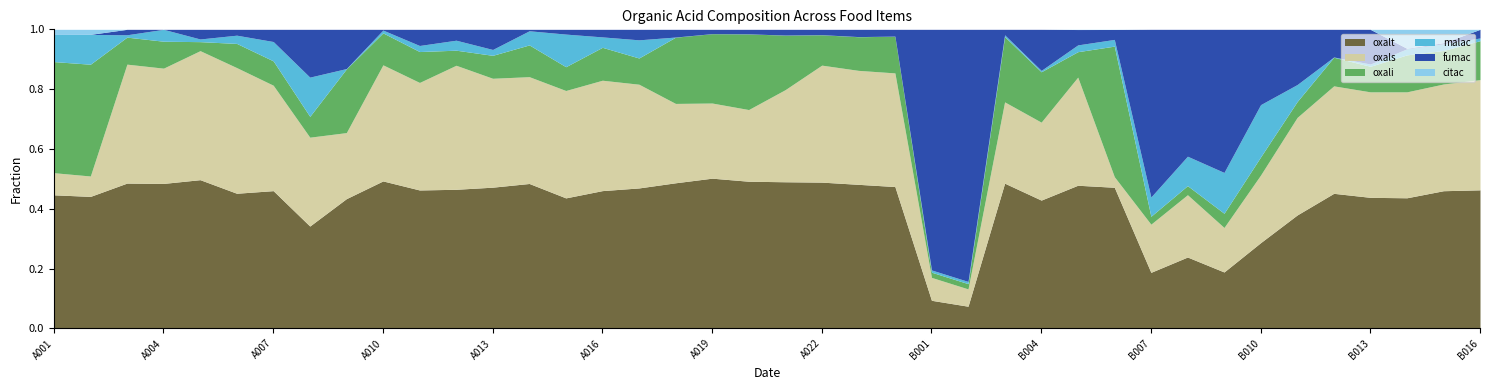

At which label does fumac reach its minimum?

A004